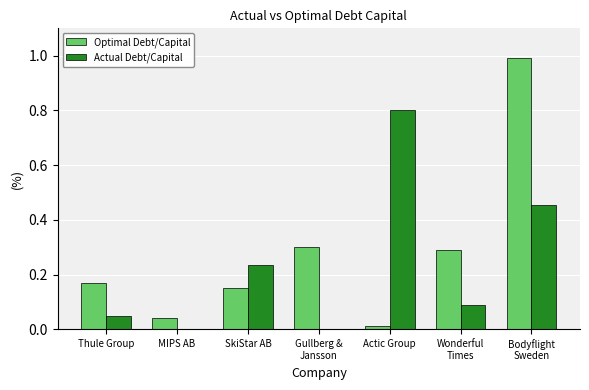

Between Thule Group and MIPS AB, which series saw the biggest shift?

Optimal Debt/Capital